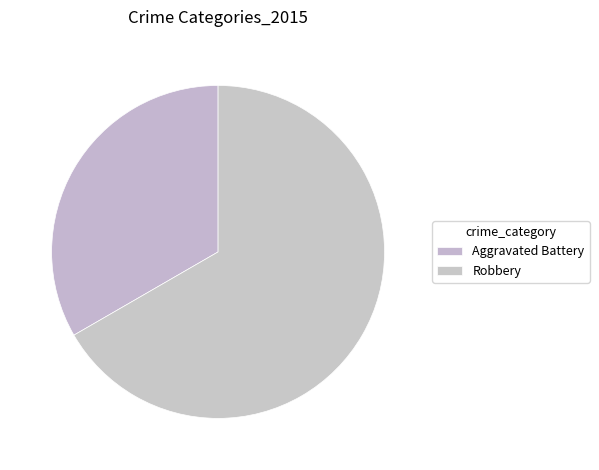

True or false: Aggravated Battery accounts for 44% of the total.

False